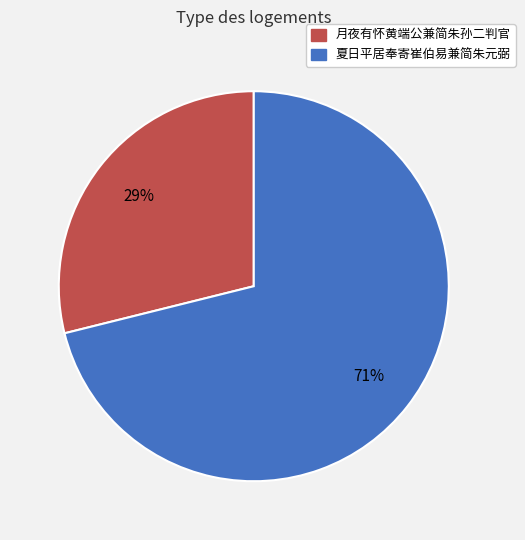

To the nearest percent, what is the difference between the largest and smallest slice percentages?

42%